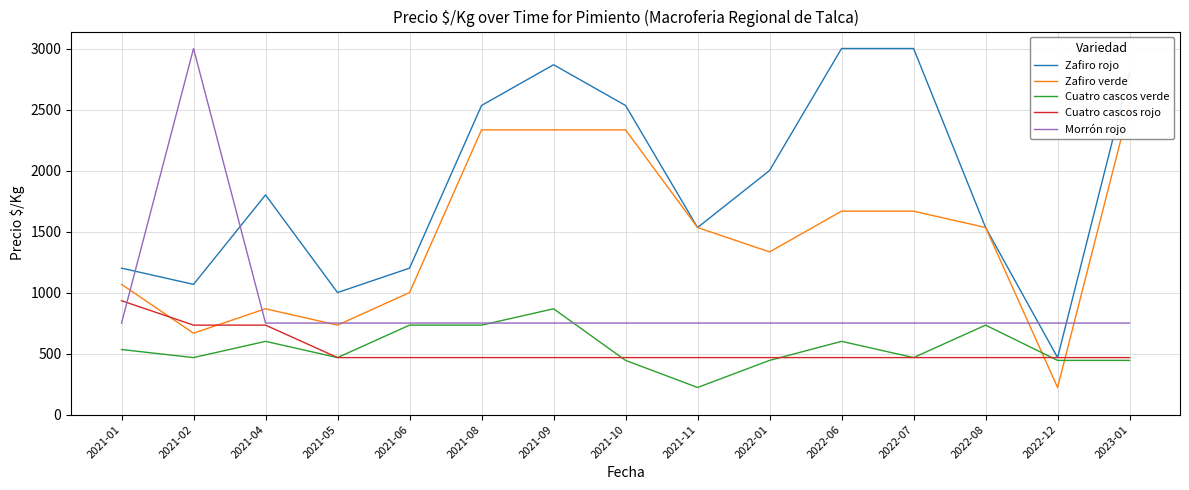

Which series has the largest total across all categories?

Zafiro rojo